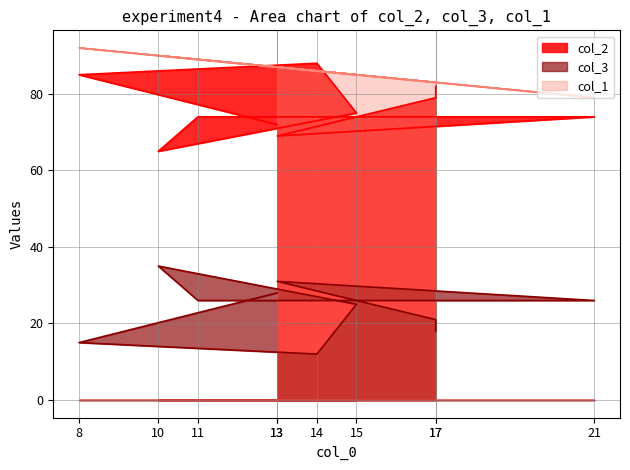

What is the difference between the maximum and minimum values in the col_1 series?

13